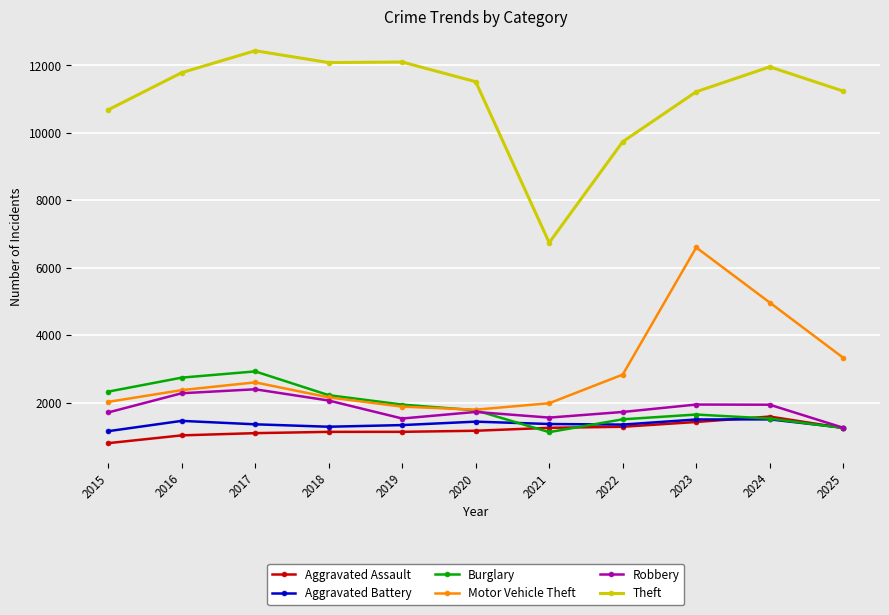

At which category is the sum across all series the highest?

2023